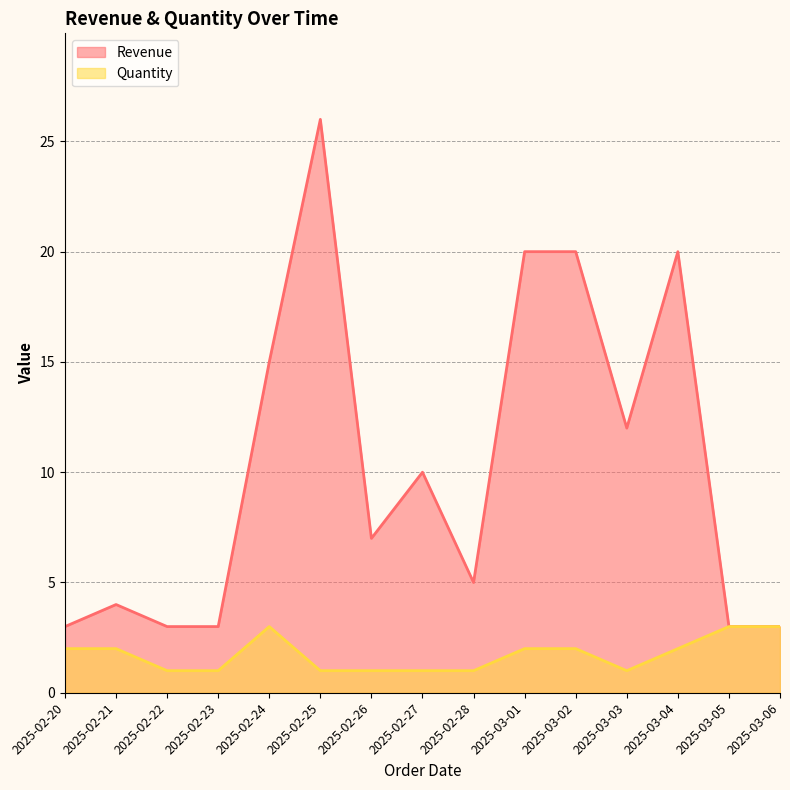

At 2025-03-01, list the series in order from largest to smallest.

Revenue, Quantity